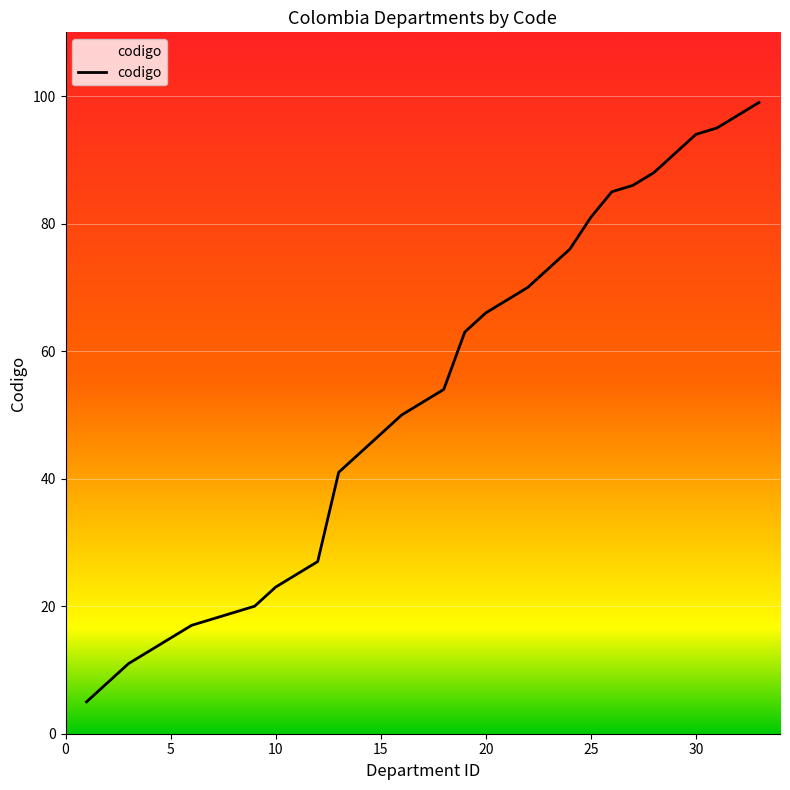

What is the smallest value displayed?

5